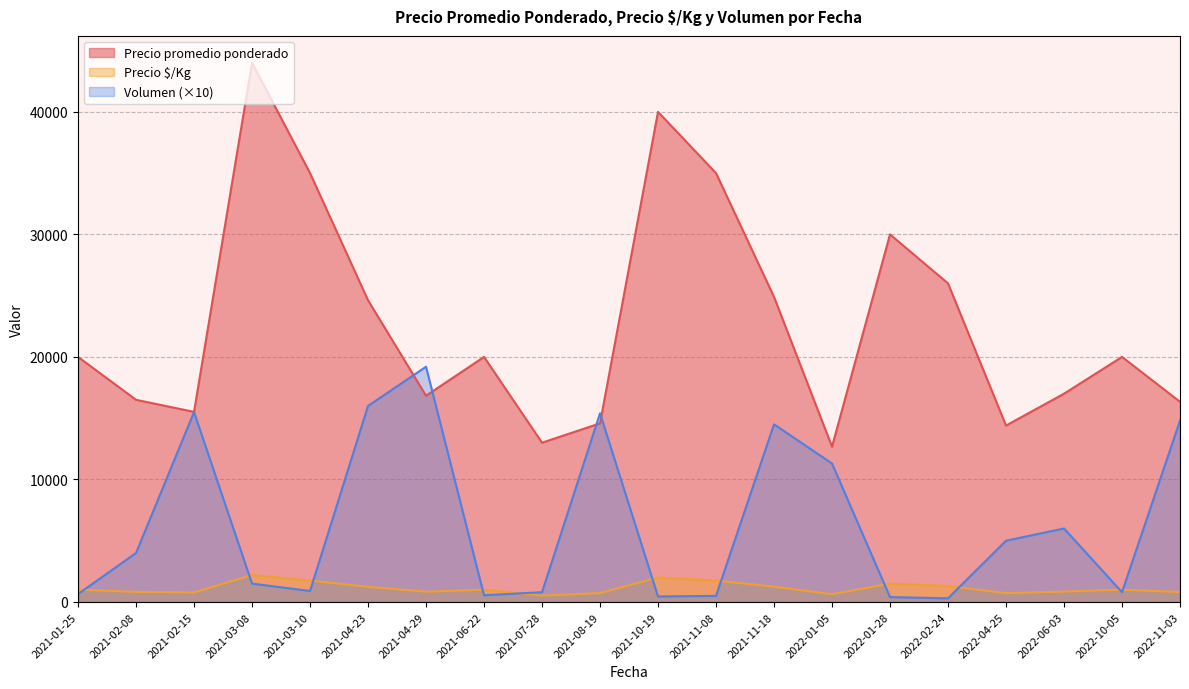

Is it true that Precio $/Kg equals 825 at 2021-02-08?

True